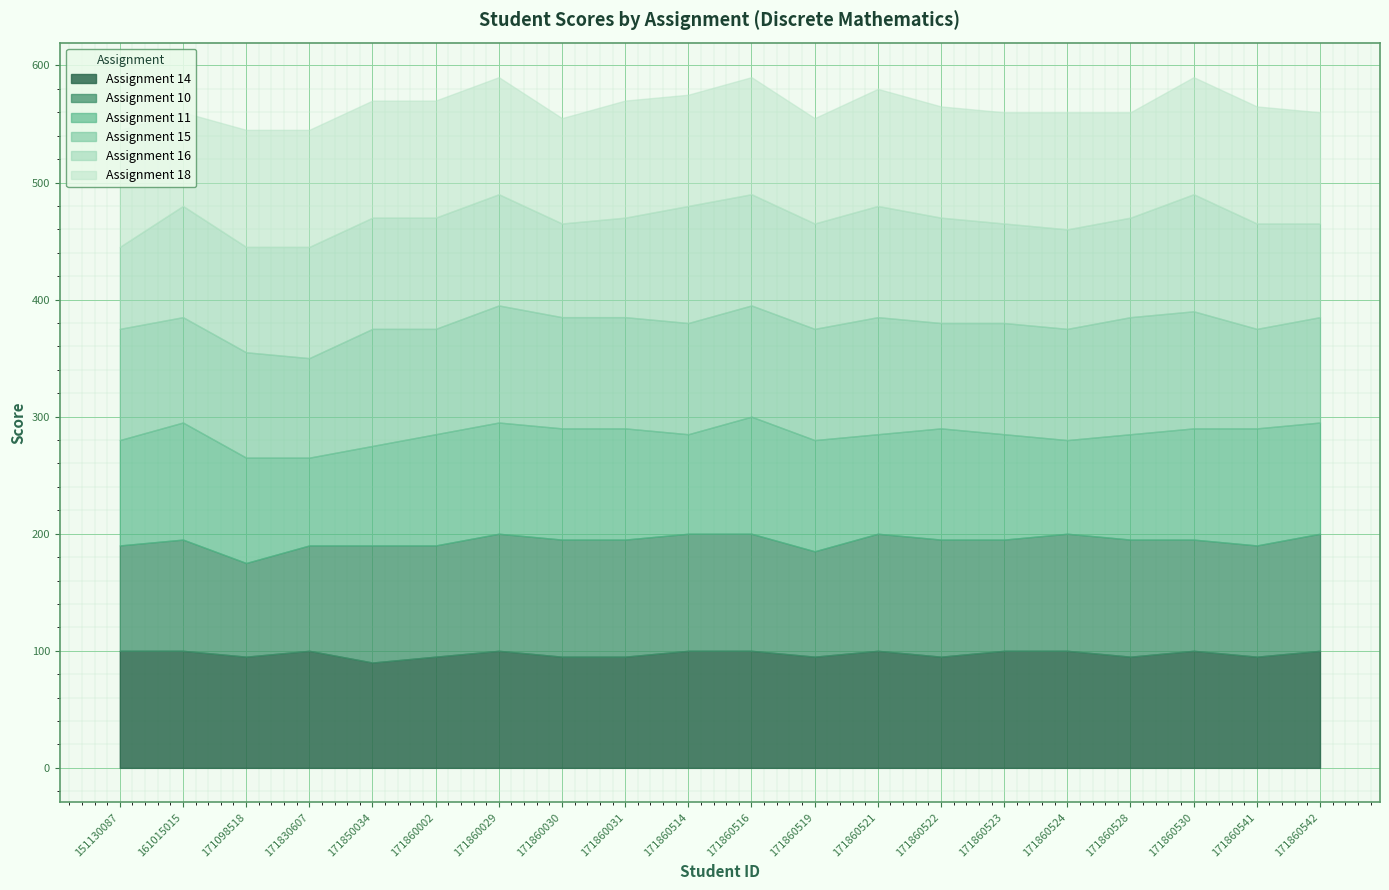

What is the total value across all series at 171860528?

560